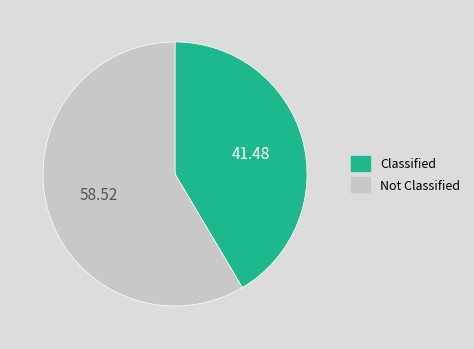

Approximately how many times larger is the value at Classified compared to Not Classified?

0.7